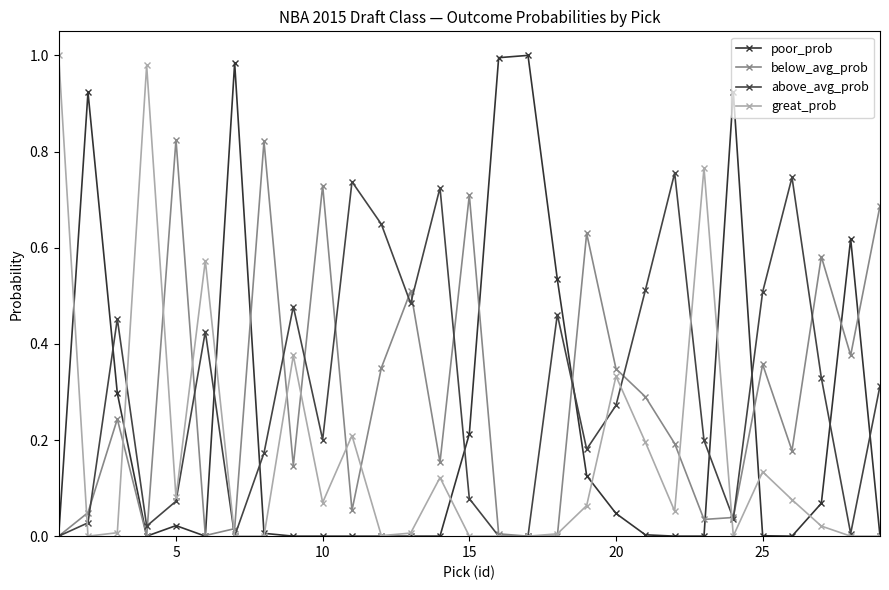

What is the difference between the maximum and minimum values in the poor_prob series?

1.0